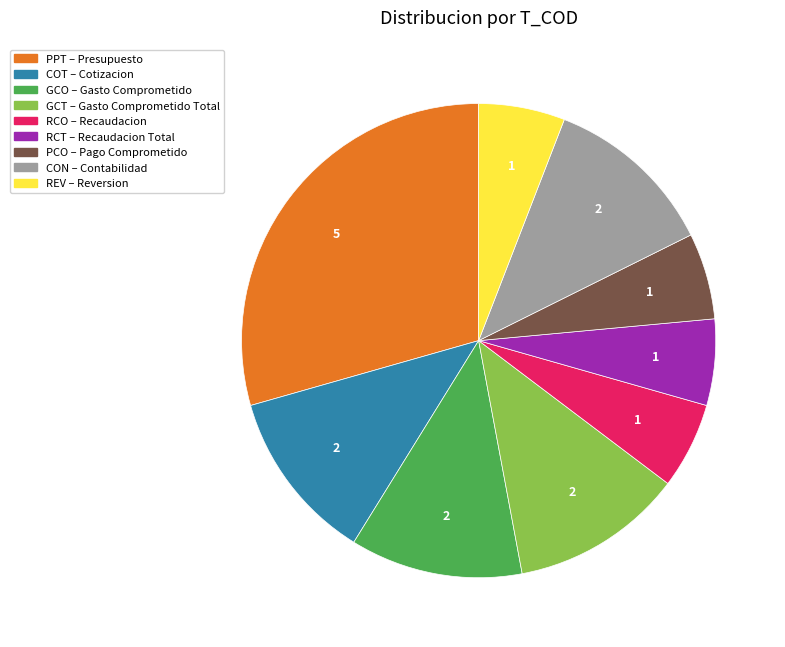

Is GCO the majority of the pie?

No